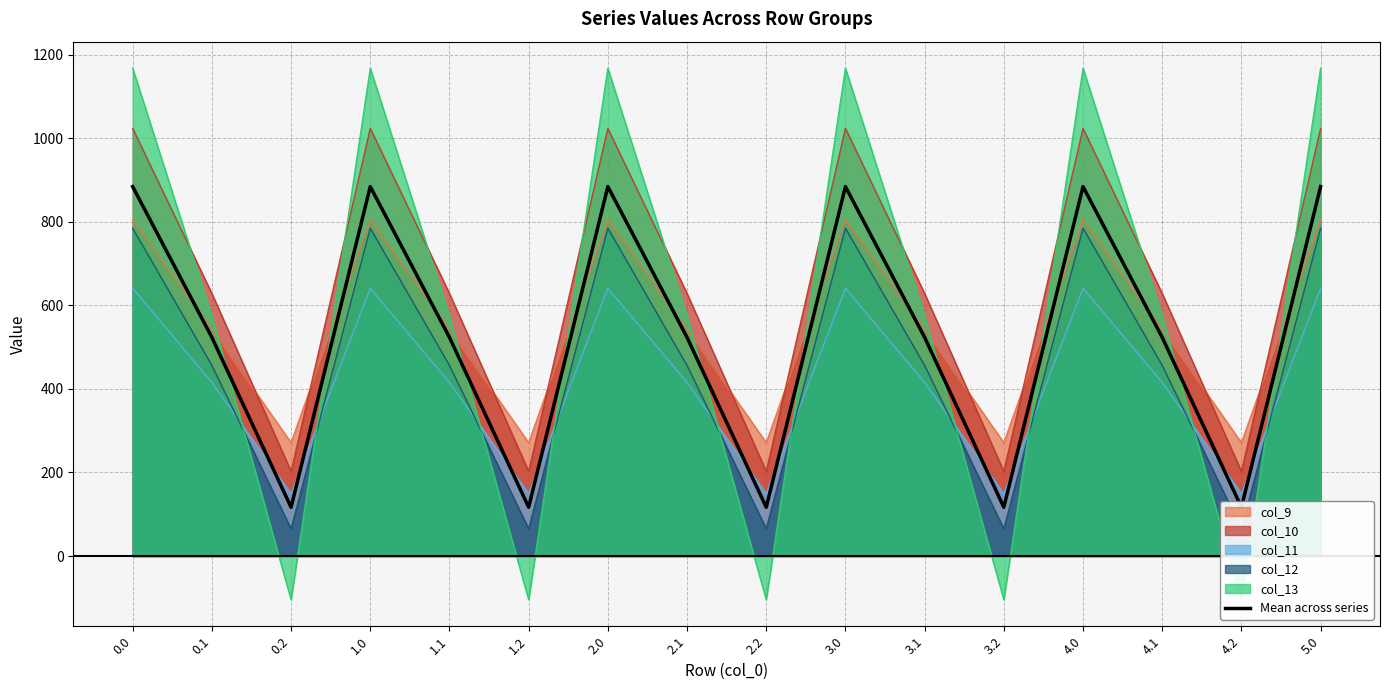

Between 4.0 and 0.1, which is larger?

4.0